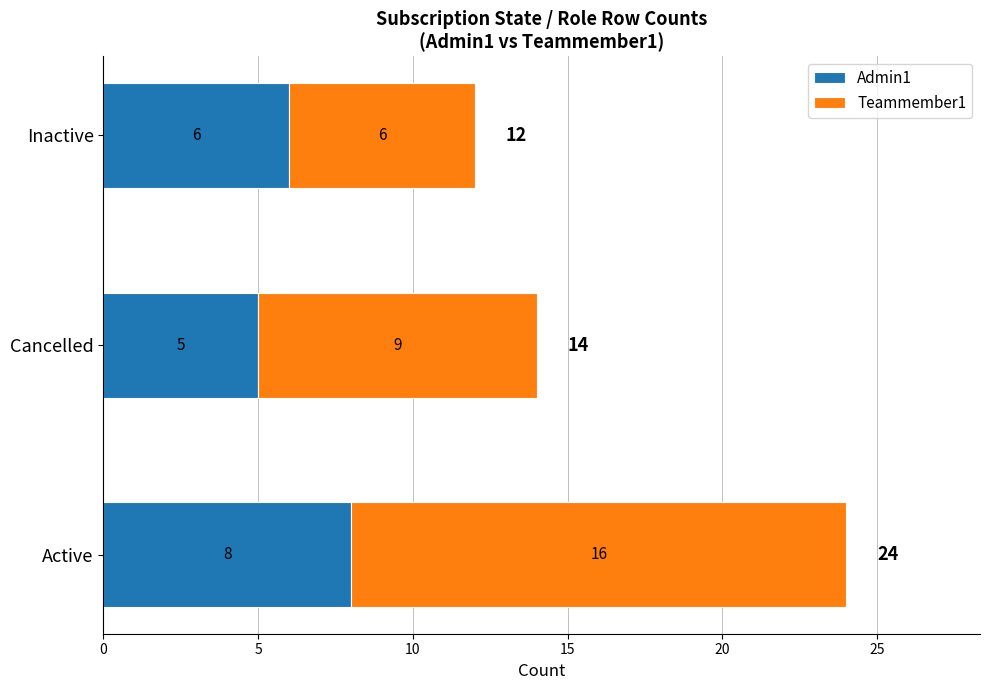

Which category has the lowest value in the Admin1 series?

Cancelled